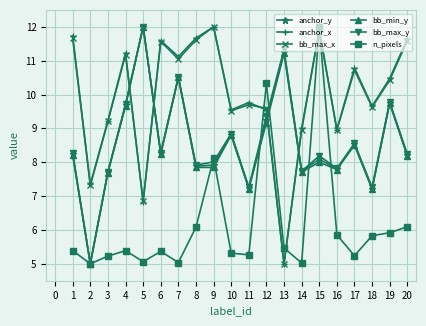

Between which two adjacent categories do anchor_x and bb_max_y first intersect?

4 and 5